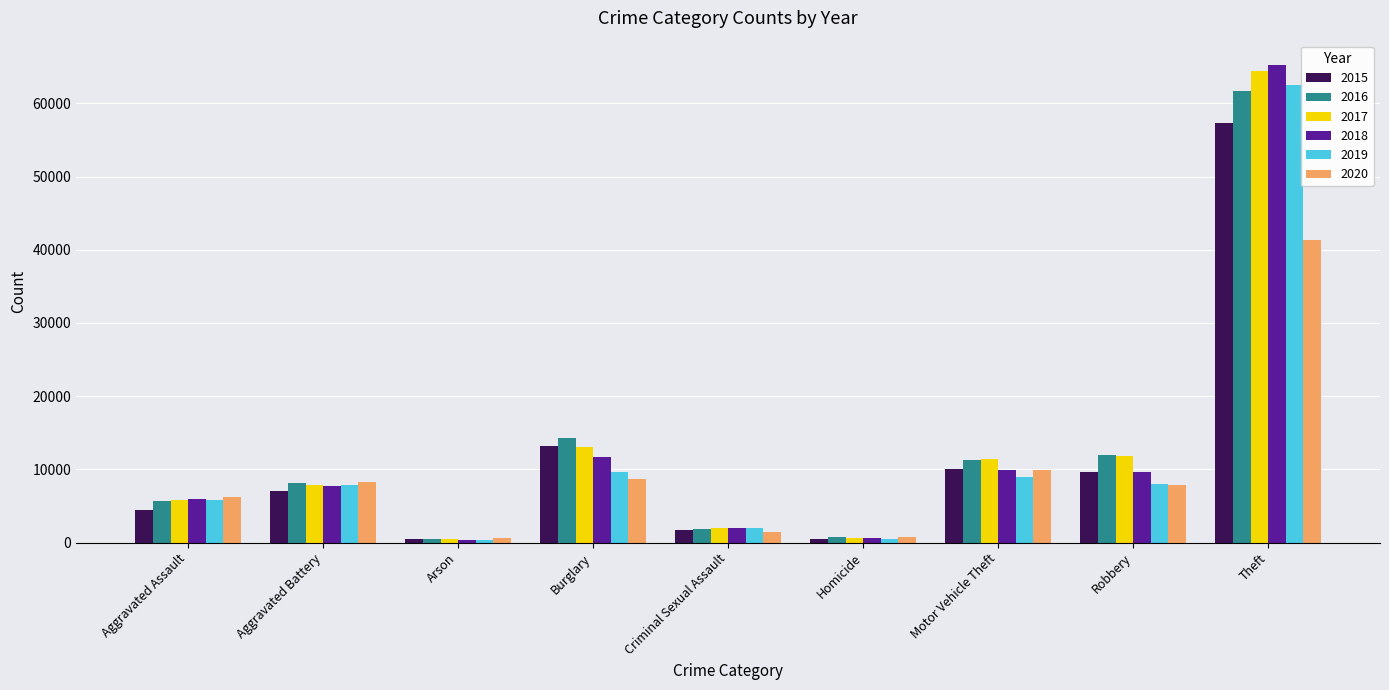

What value does the 2017 series have at Arson, to the nearest 10?

440